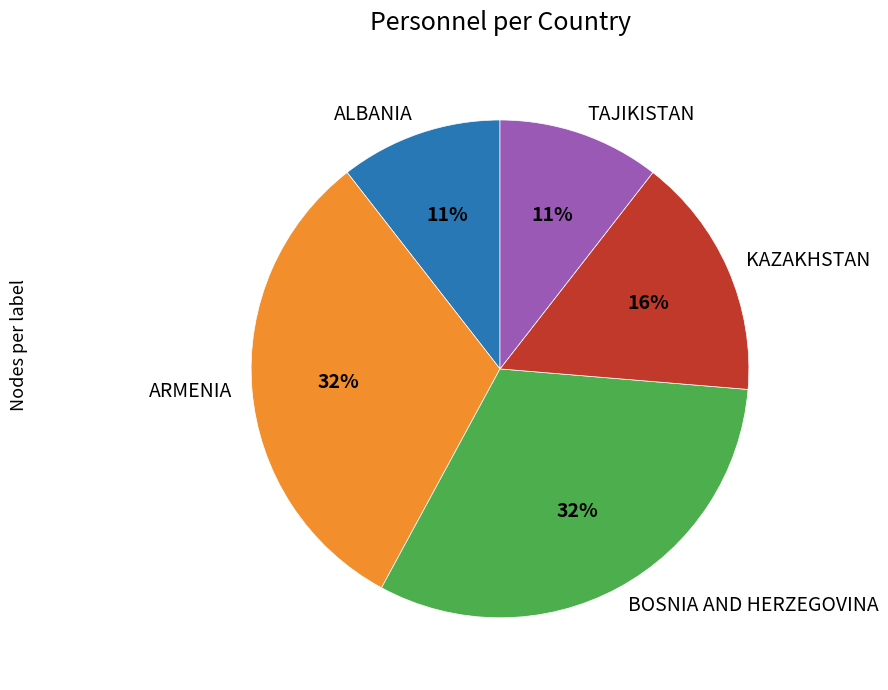

True or false: TAJIKISTAN accounts for 21% of the total.

False